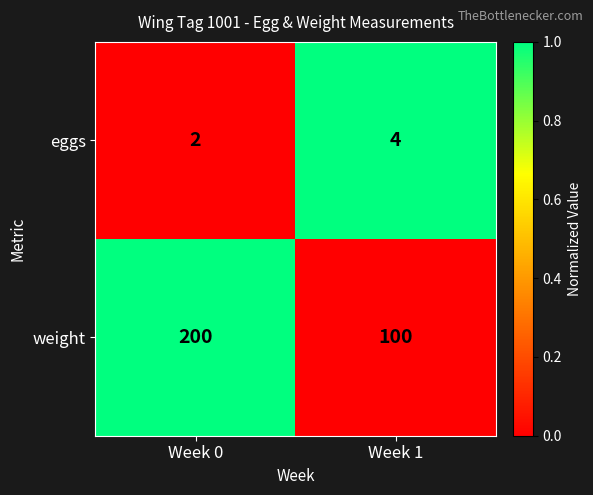

Read the weight value at Week 1, to the nearest 5.

100